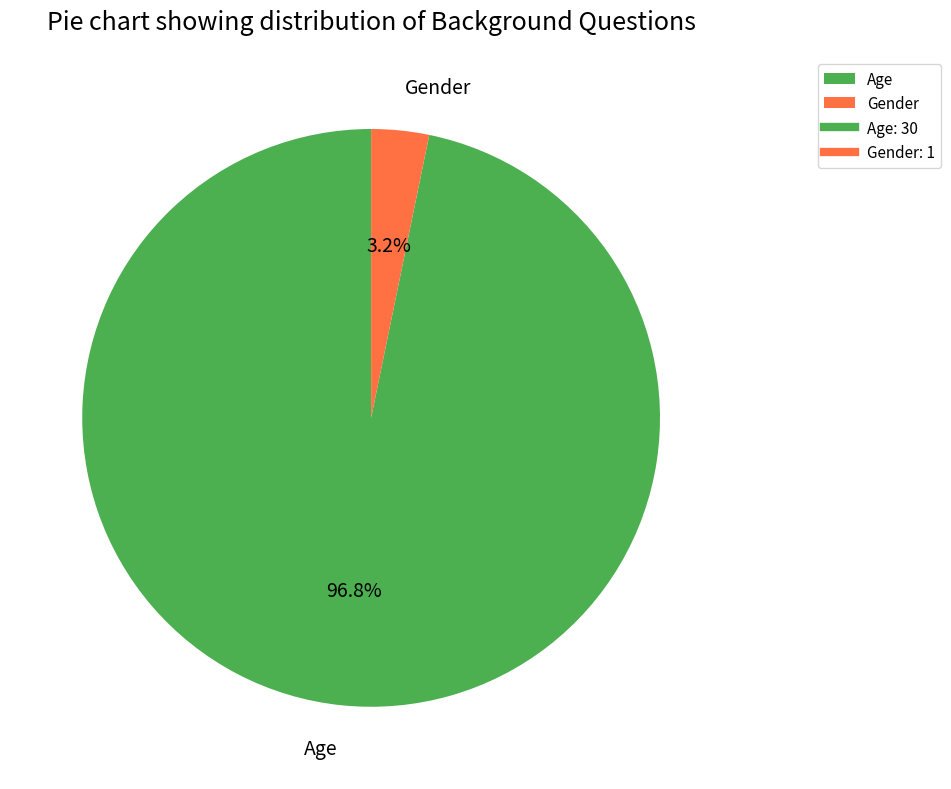

To the nearest percent, what percentage of the pie is Gender?

3%